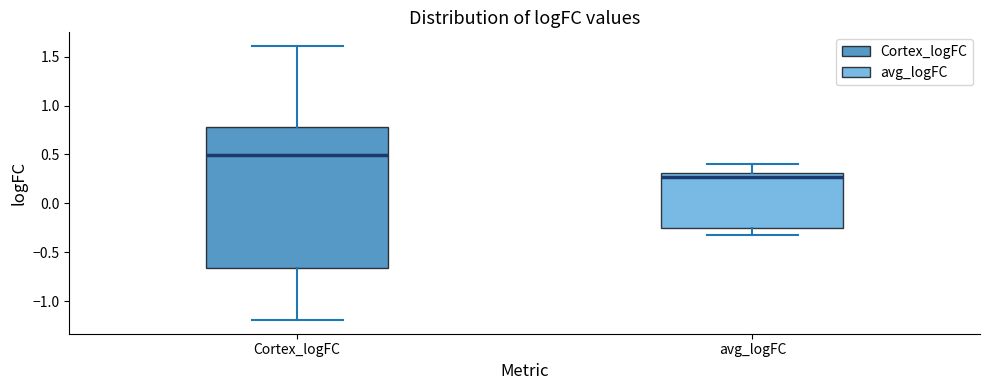

Reading left to right, transcribe this box plot: for each box, give where its median line is, the range the box spans, and where its two whiskers end, as read against the y-axis. The values are not printed on the chart, so give them approximately, as read against the axis.

Cortex_logFC: median 0.50, box -0.65 to 0.80, whiskers -1.20 to 1.60
avg_logFC: median 0.25, box -0.25 to 0.30, whiskers -0.35 to 0.40